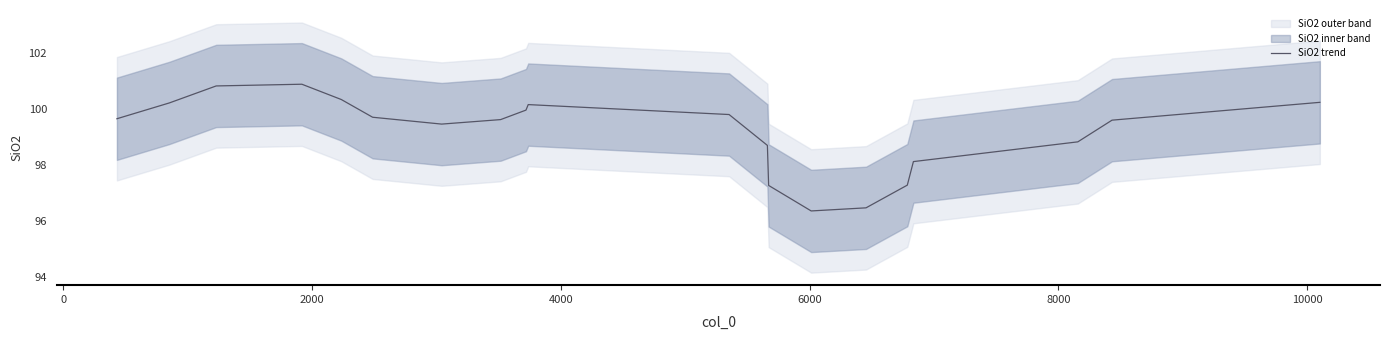

What is the highest value of the SiO2 trend series?

100.9